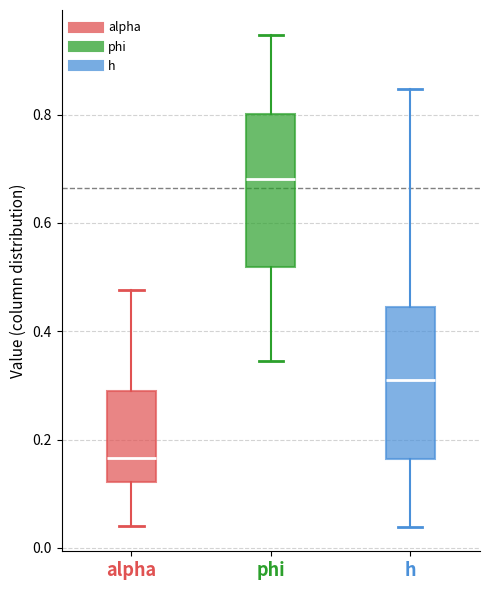

Reading left to right, read every box against the y-axis: the position of its median line, the range the box covers, and the ends of its whiskers. The values are not printed on the chart, so give them approximately, as read against the axis.

alpha: median 0.16, box 0.12 to 0.28, whiskers 0.04 to 0.48
phi: median 0.68, box 0.52 to 0.80, whiskers 0.34 to 0.94
h: median 0.30, box 0.16 to 0.44, whiskers 0.04 to 0.84